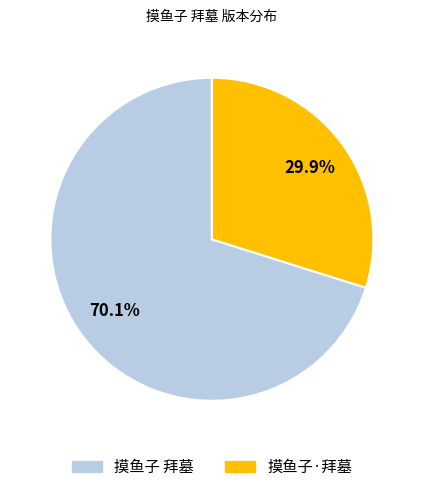

Which has a higher value, 摸鱼子 拜墓 or 摸鱼子·拜墓?

摸鱼子 拜墓